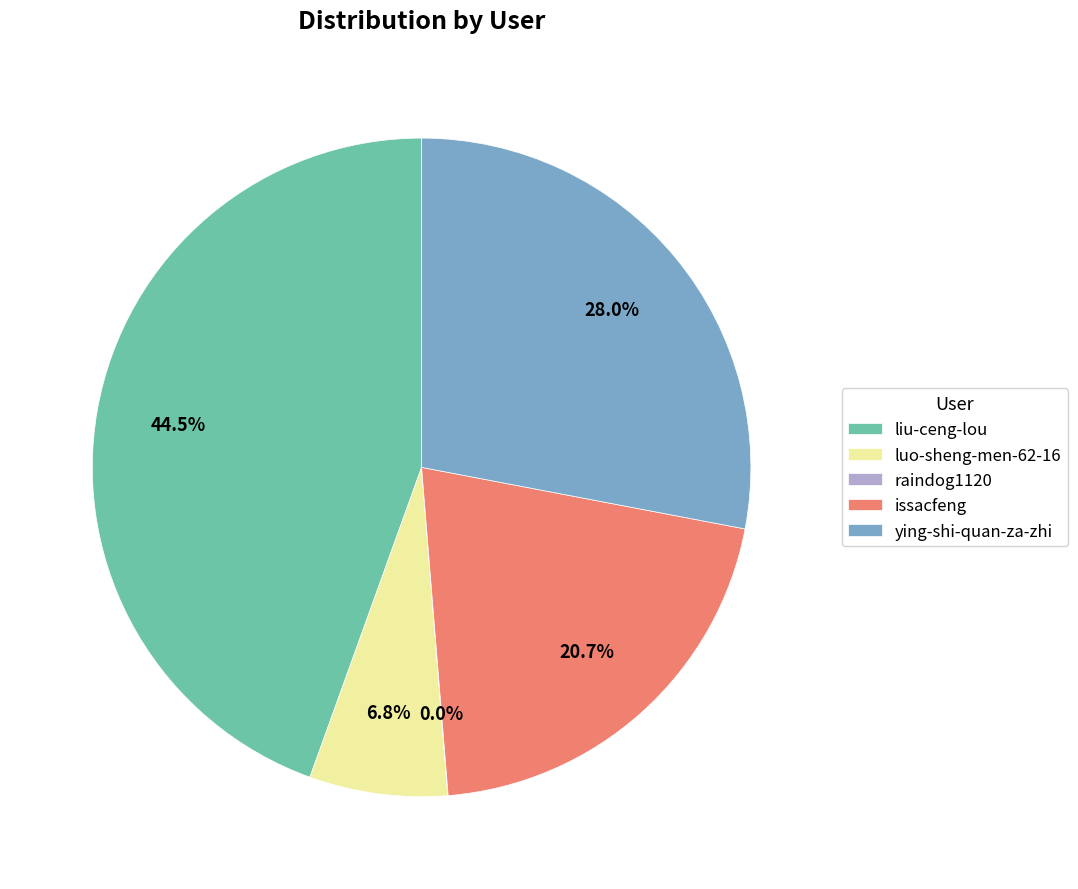

Which slice is the largest?

liu-ceng-lou